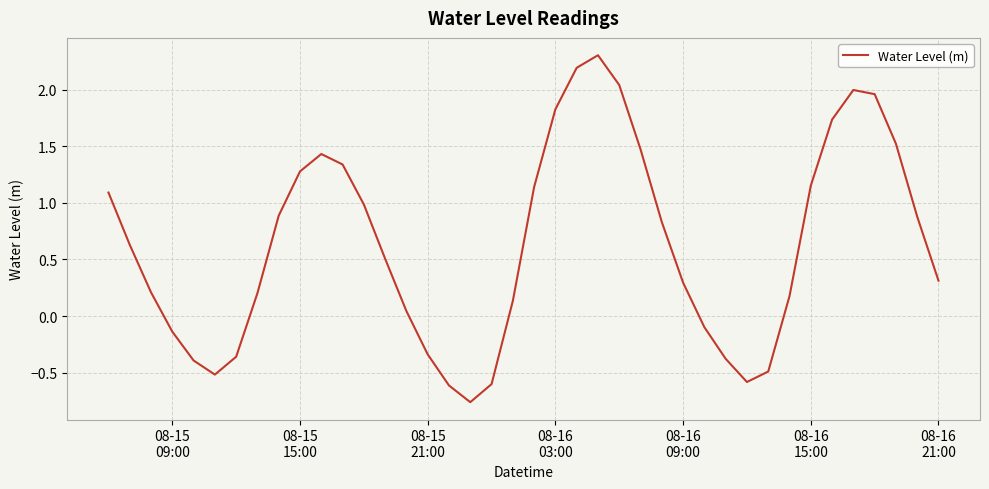

What is the difference between the maximum and minimum values?

3.1